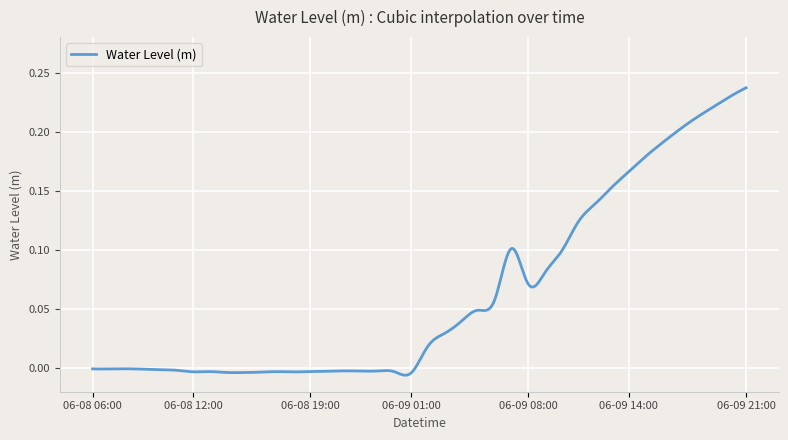

Does the chart have visible grid lines?

Yes